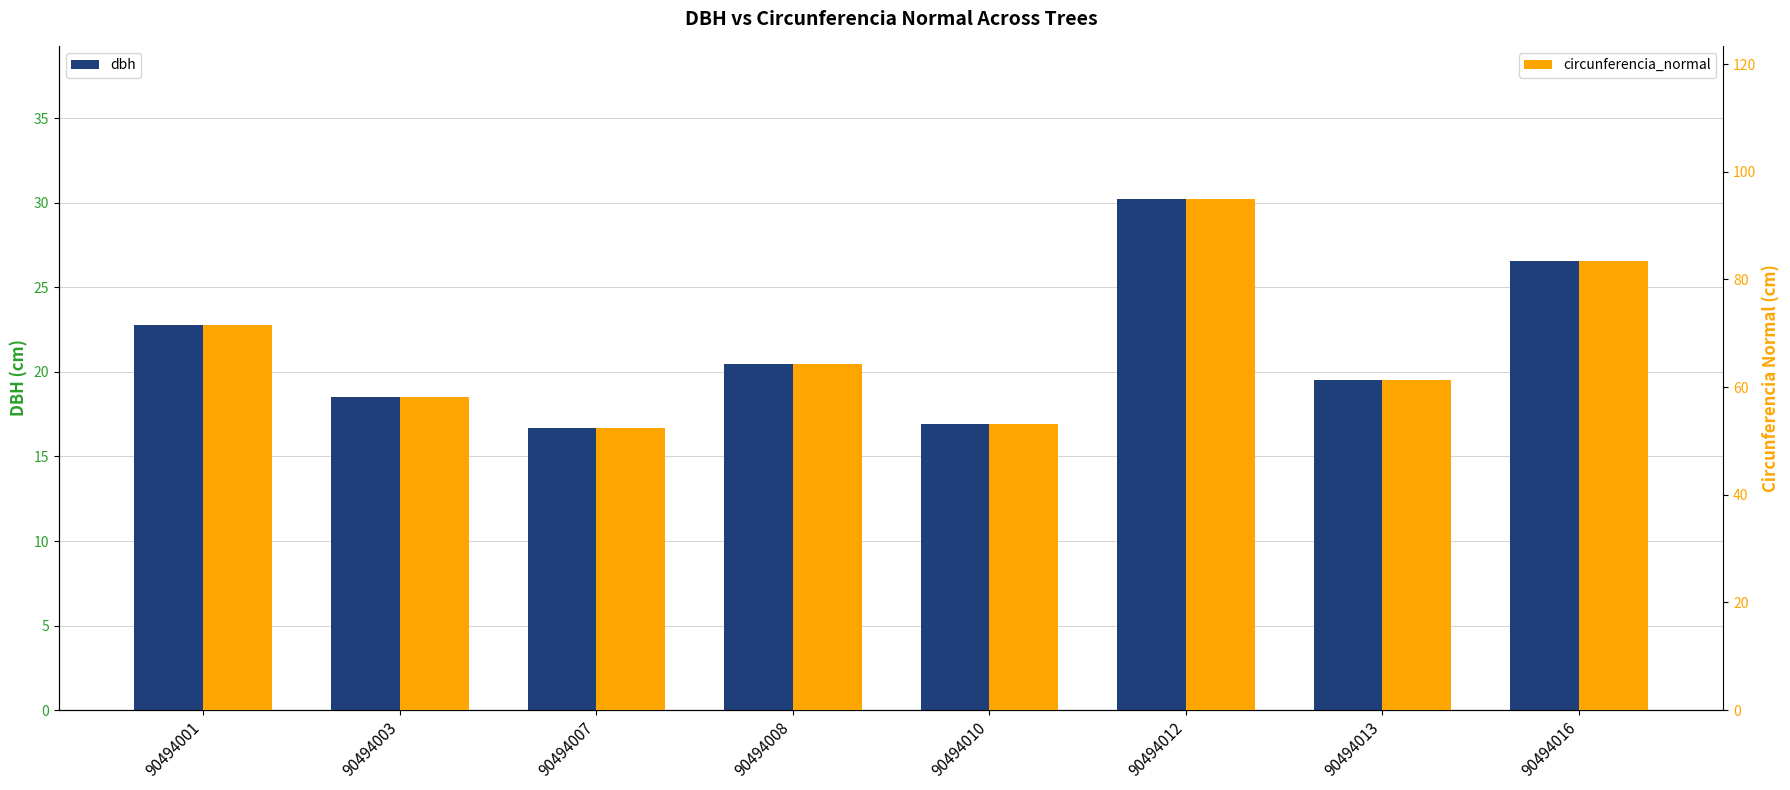

Reading right to left, what are all the values shown in this chart?

dbh: 26.6	19.5	30.2	16.9	20.5	16.7	18.5	22.8
circunferencia_normal: 83.5	61.3	94.9	53.2	64.3	52.3	58.2	71.6